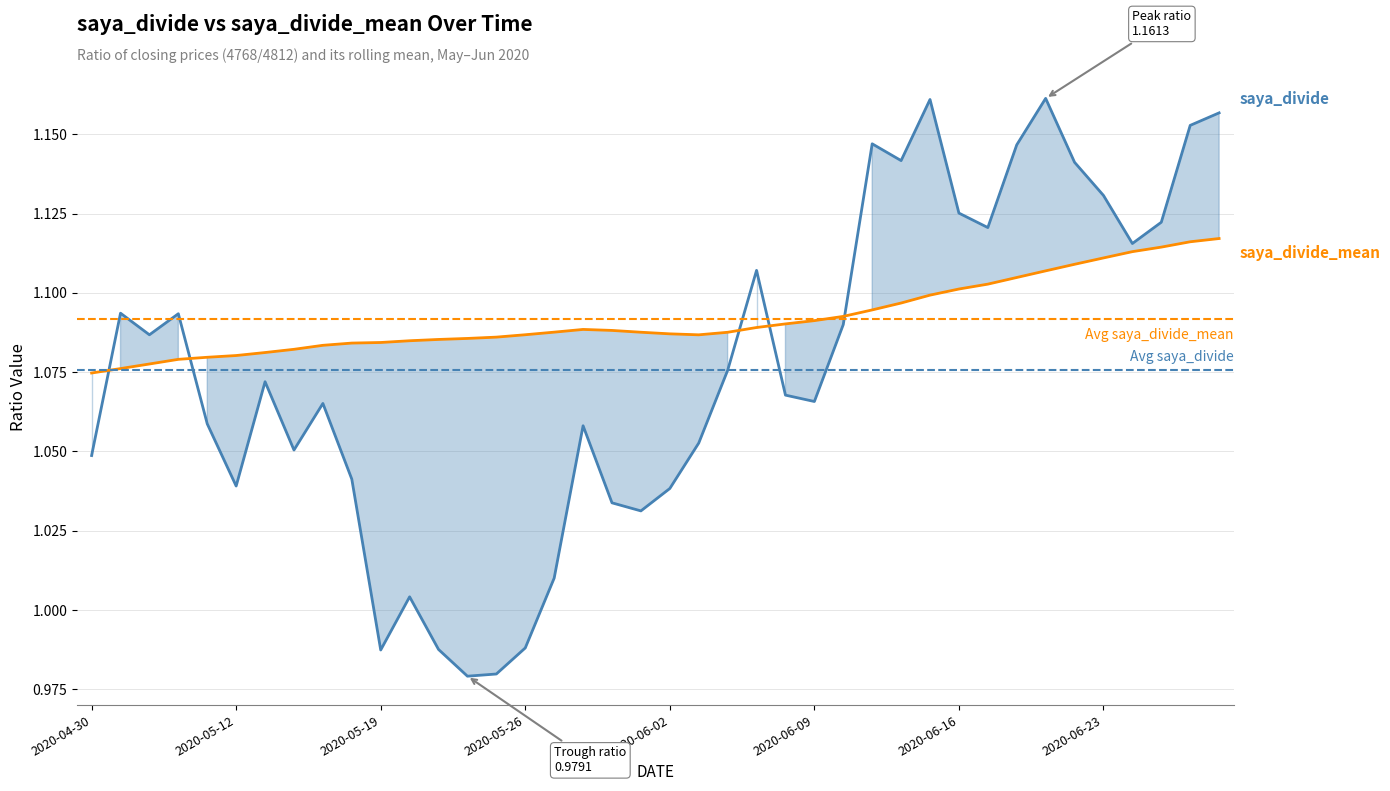

In saya_divide_mean, how many points are lower than both neighbors (excluding endpoints)?

1